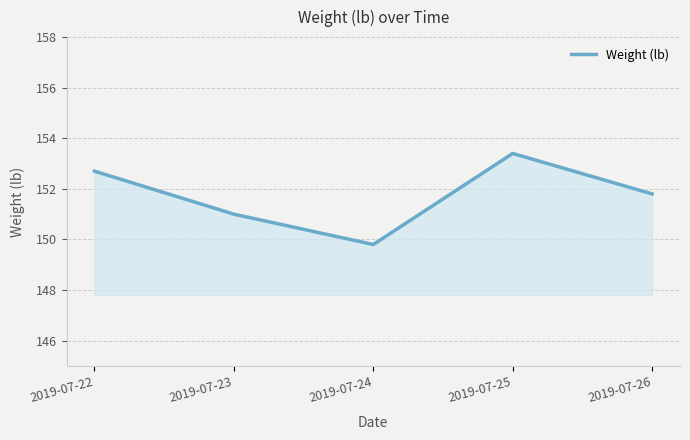

At which category does the data reach its first local valley?

2019-07-24